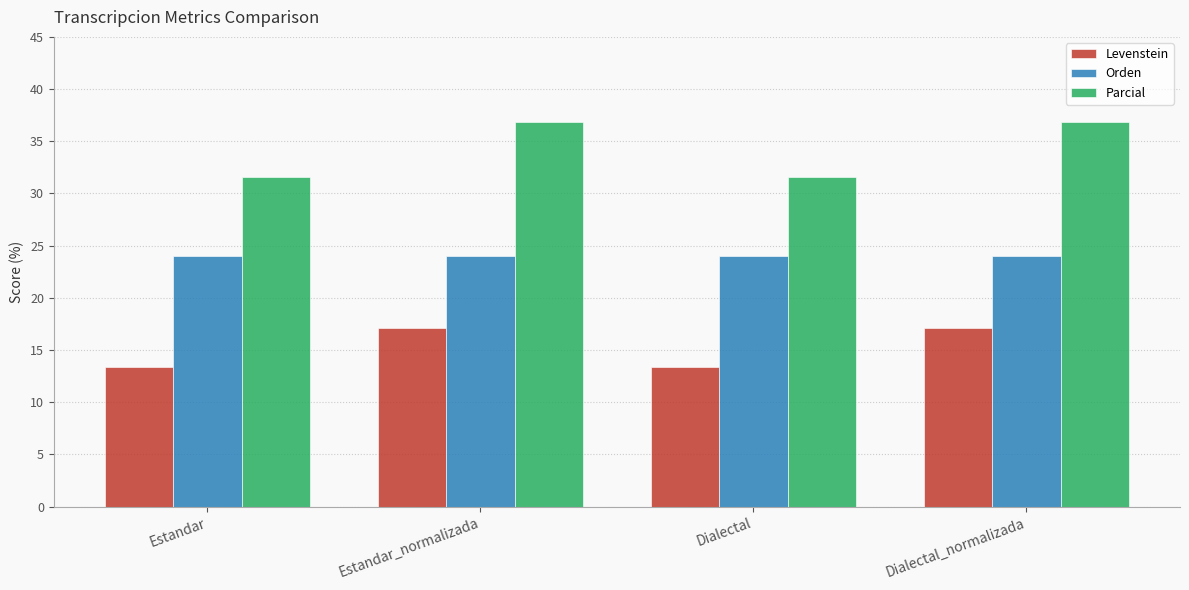

True or false: Parcial has a value of 14.3 at Dialectal.

False